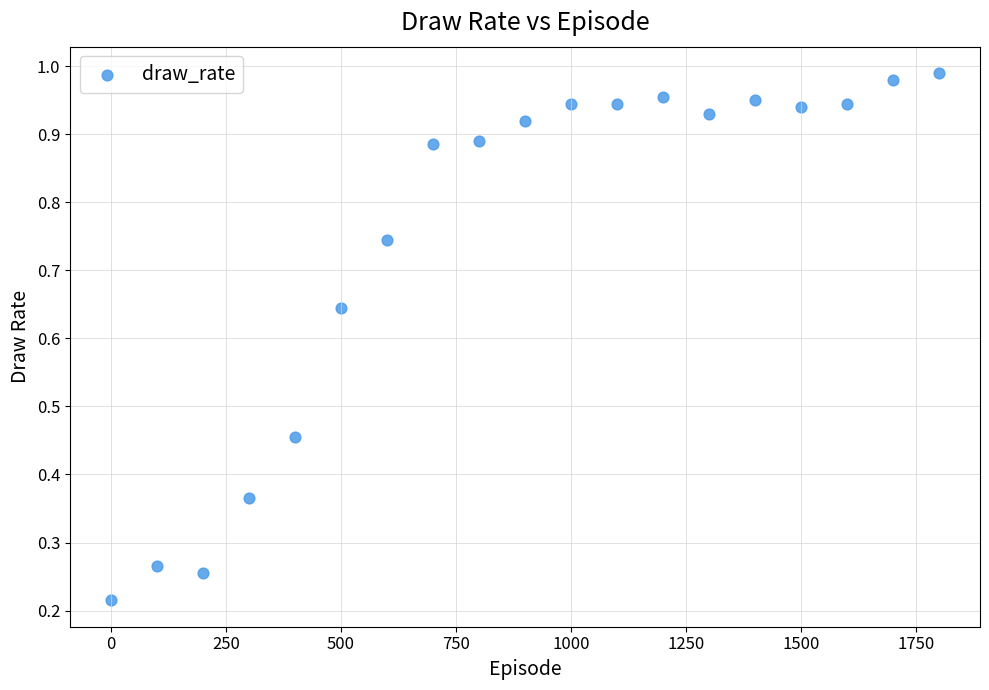

What is the range of X values (max minus min)?

1800.0